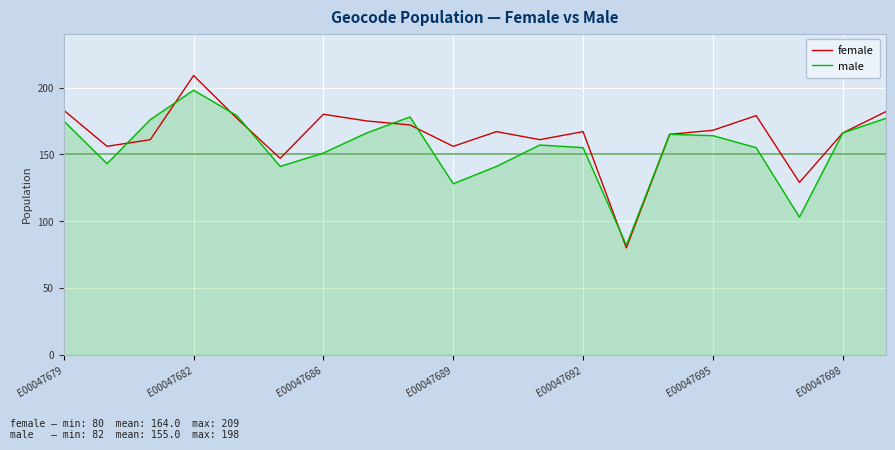

What is the average value of the male series?

155